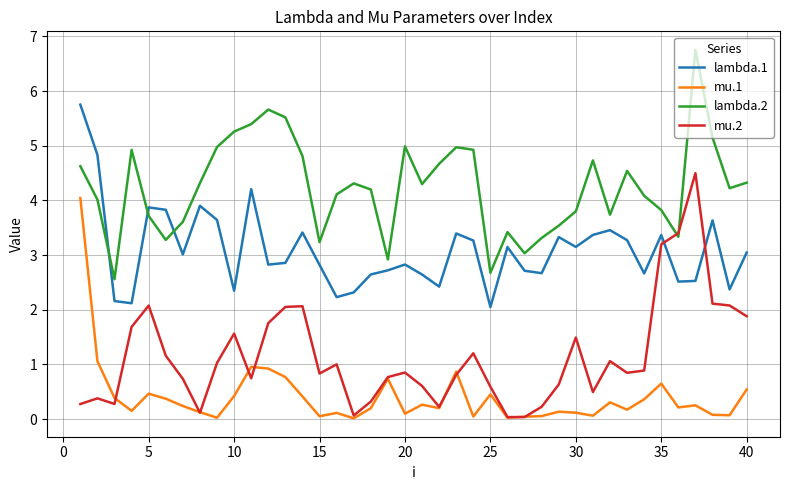

What is the maximum value shown in the chart?

6.8